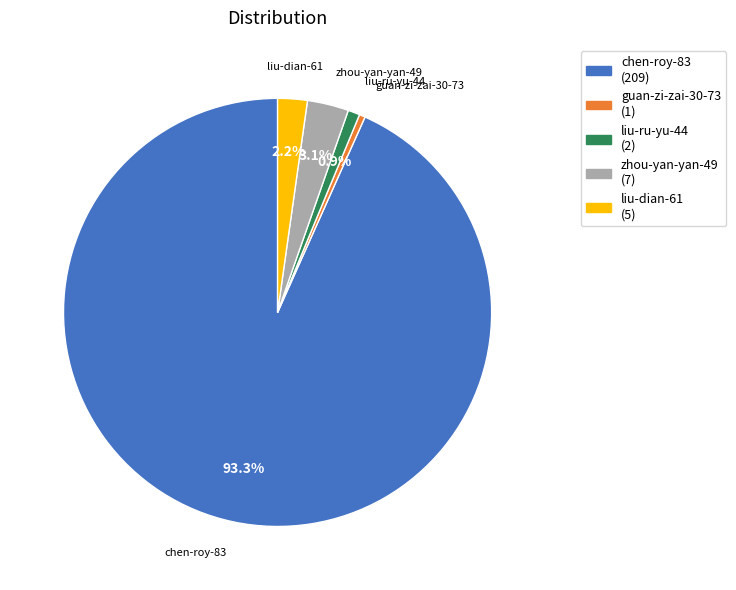

To the nearest percent, what portion does chen-roy-83 represent?

93%